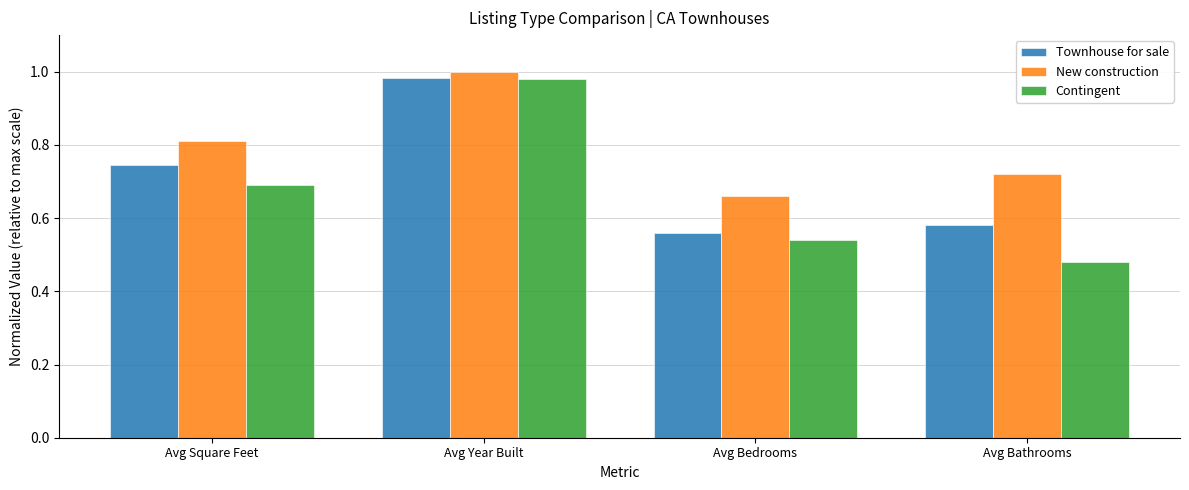

What is the total value across all series at Avg Bedrooms?

1.8